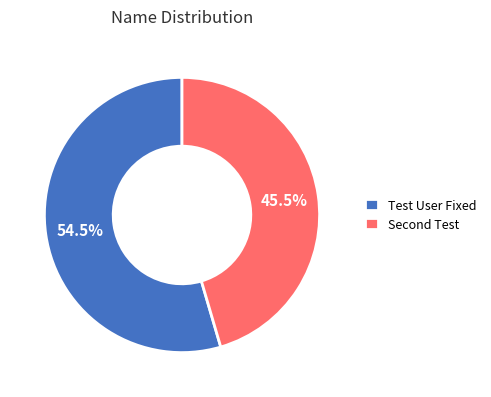

Does Test User Fixed account for over 50% of the chart?

Yes